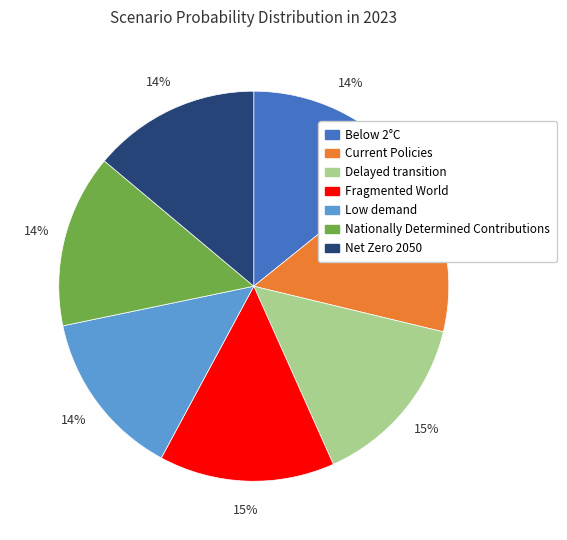

To the nearest percent, what is the difference between the largest and smallest slice percentages?

1%